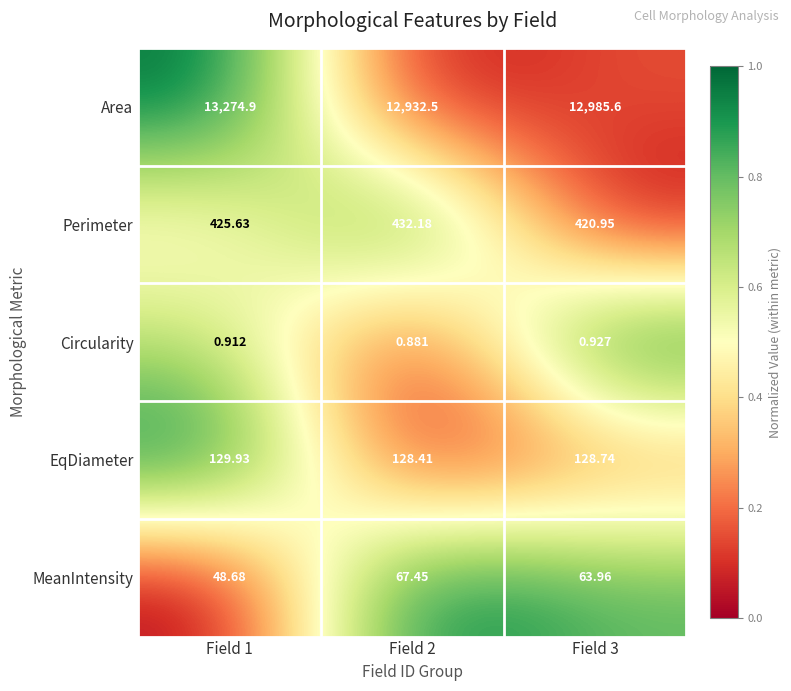

Which series has the widest spread of values?

Area